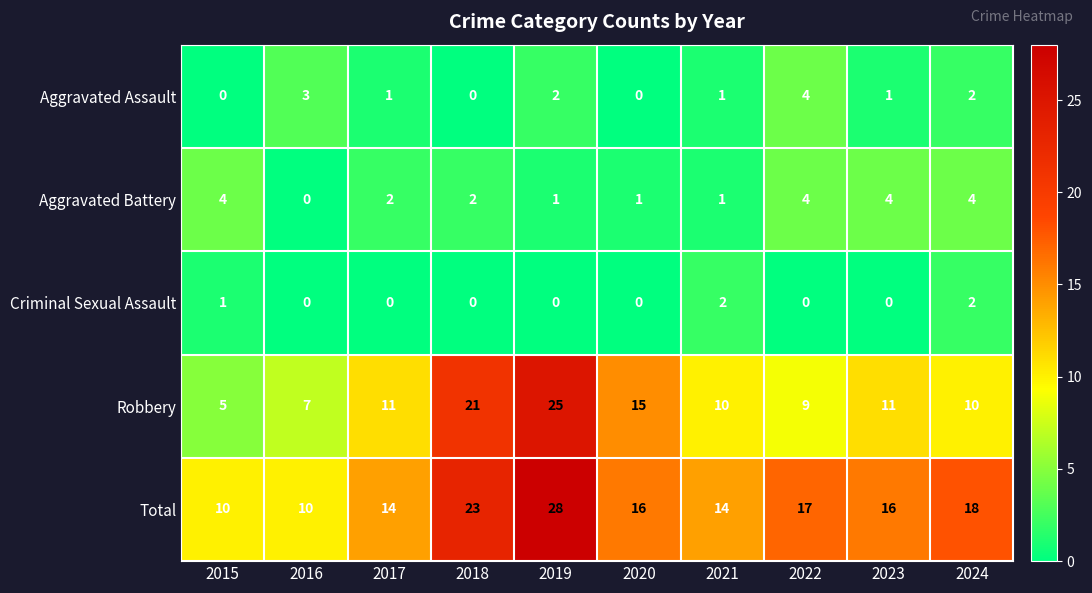

At how many categories does at least one series exceed 19?

2